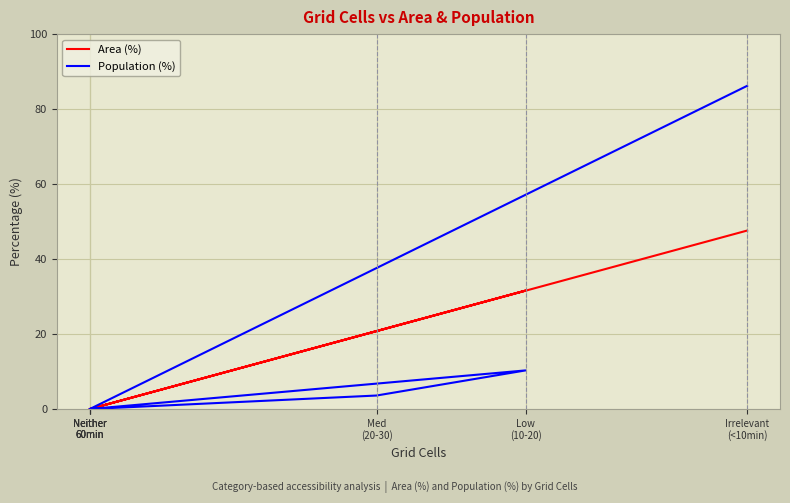

At which category does Population (%) reach its first local peak?

Low
(10-20)